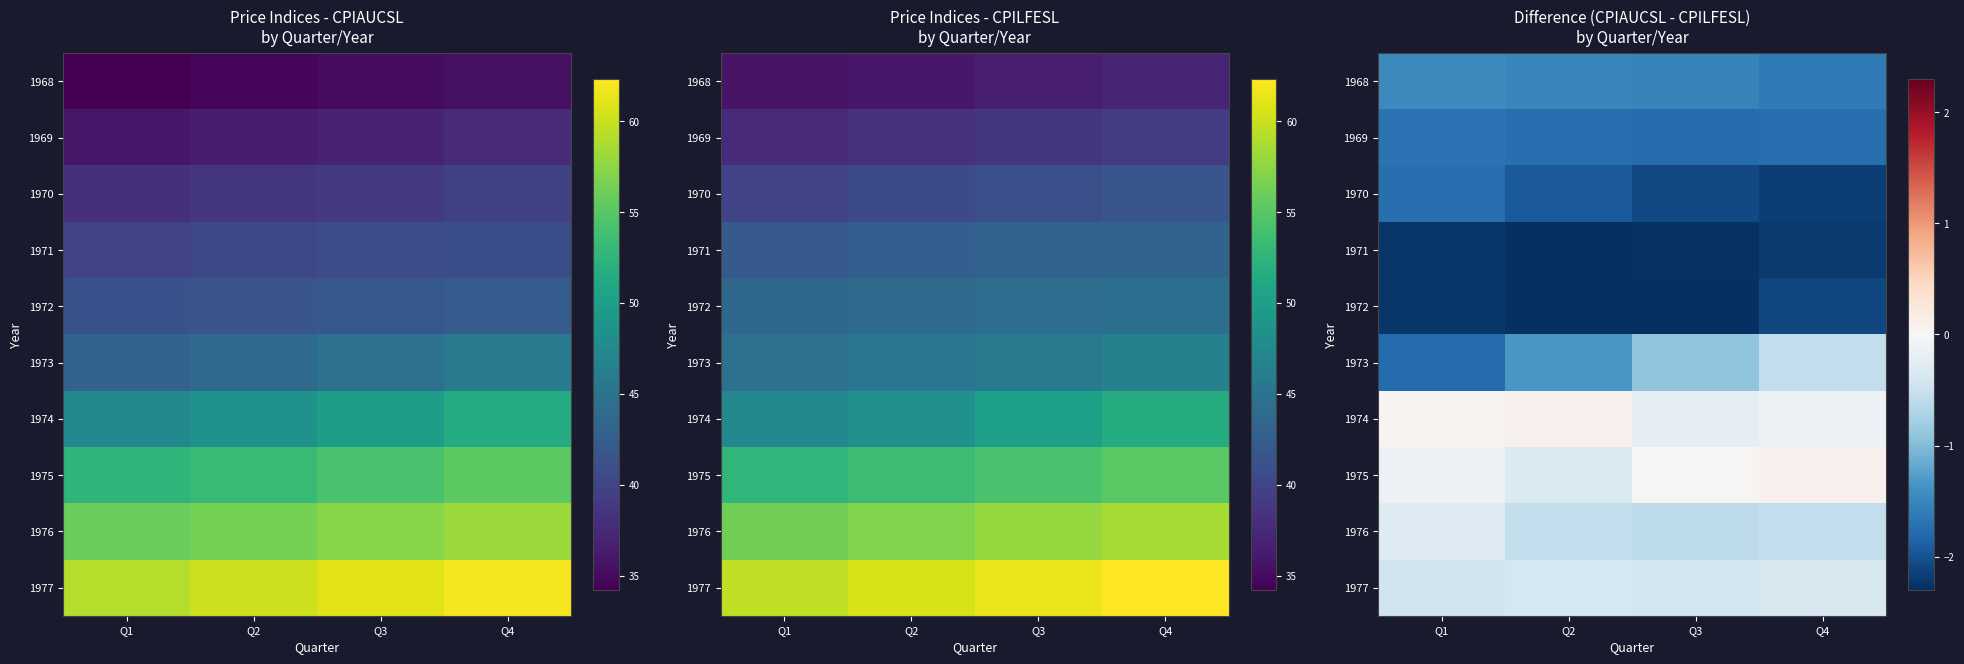

At which label is 1974 closest to 0?

Q1